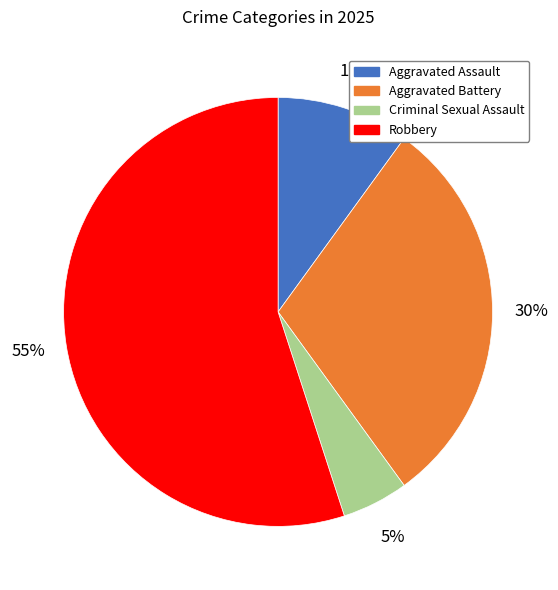

Does Robbery account for over 50% of the chart?

Yes